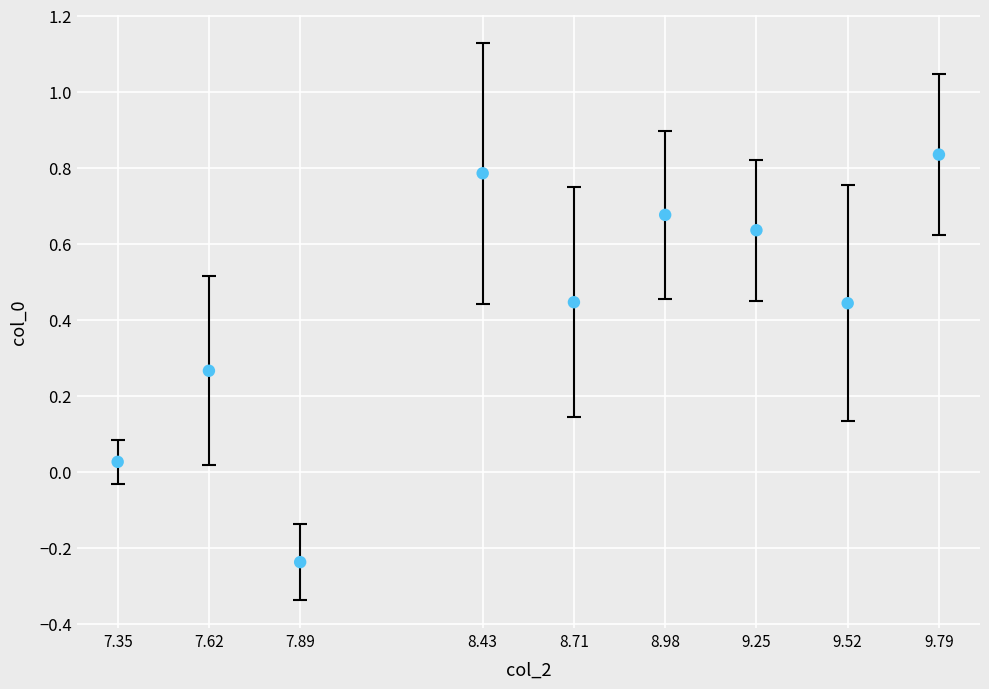

What is the range of X values (max minus min)?

2.4